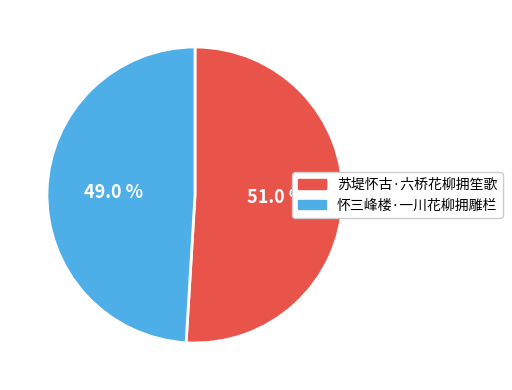

To the nearest percent, what is the average slice percentage?

50%